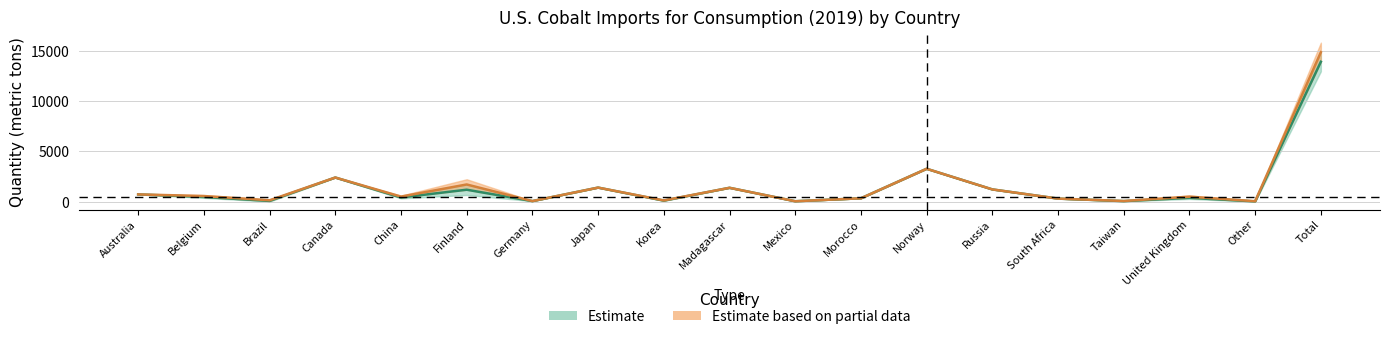

Which has a higher value, Brazil or Mexico?

Brazil